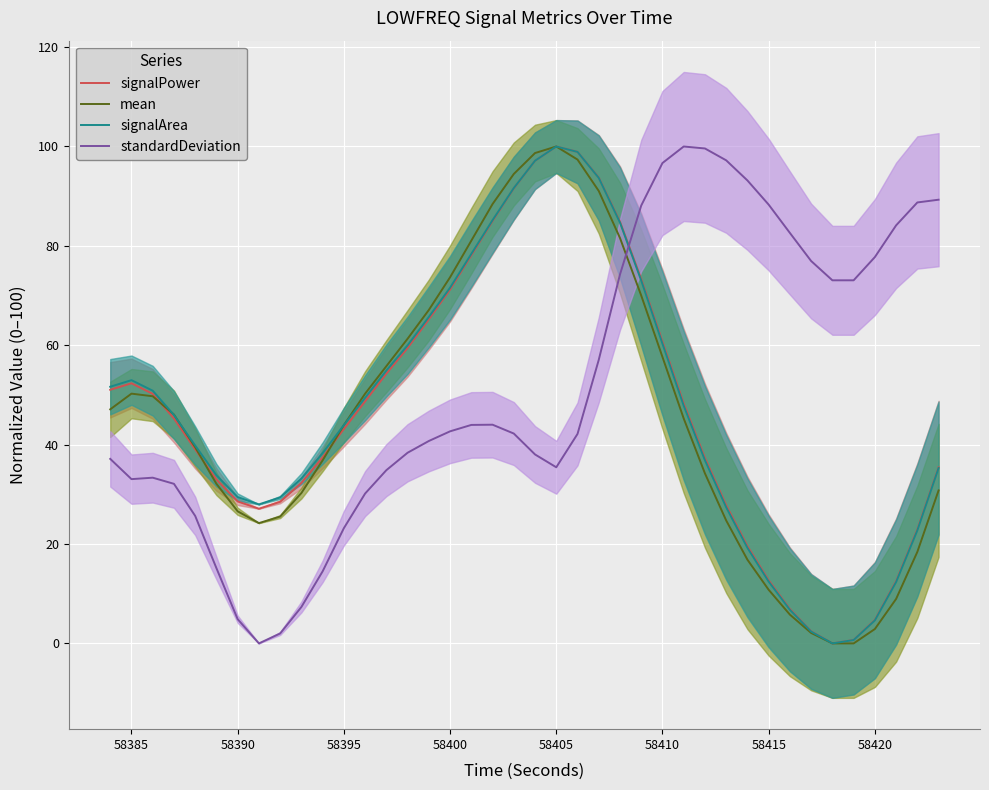

True or false: signalPower has more than 0 points higher than both neighbors.

True